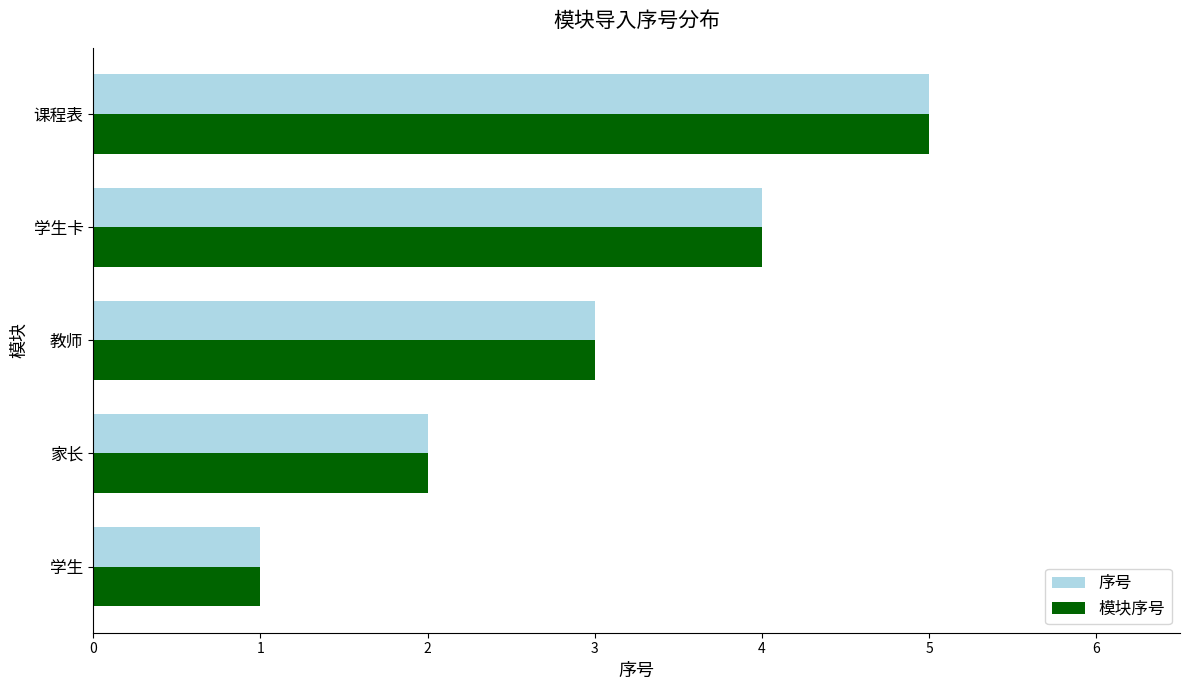

List the labels in order of 序号 value, smallest first.

学生, 家长, 教师, 学生卡, 课程表